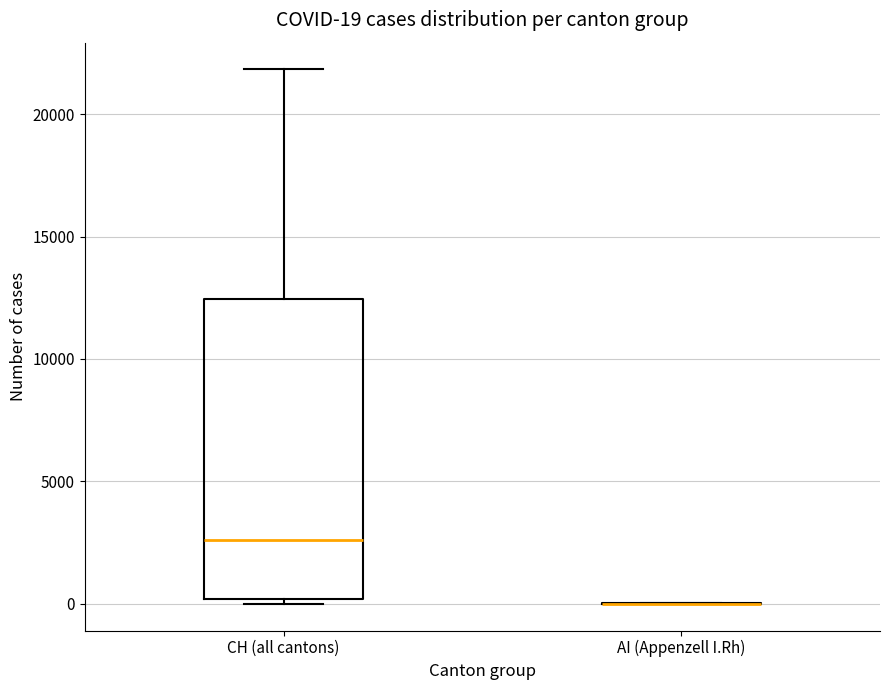

Comparing the boxes themselves (not the whiskers), which one is the tallest?

CH (all cantons)